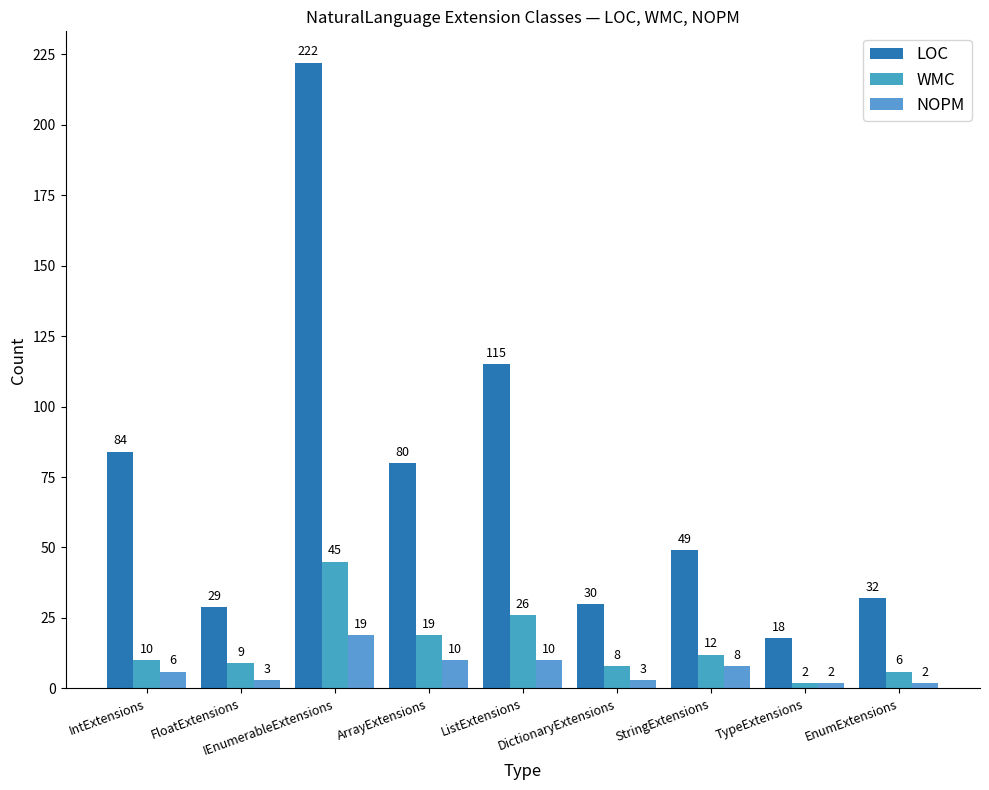

What is the value of the WMC bar at the 4th from the left?

19